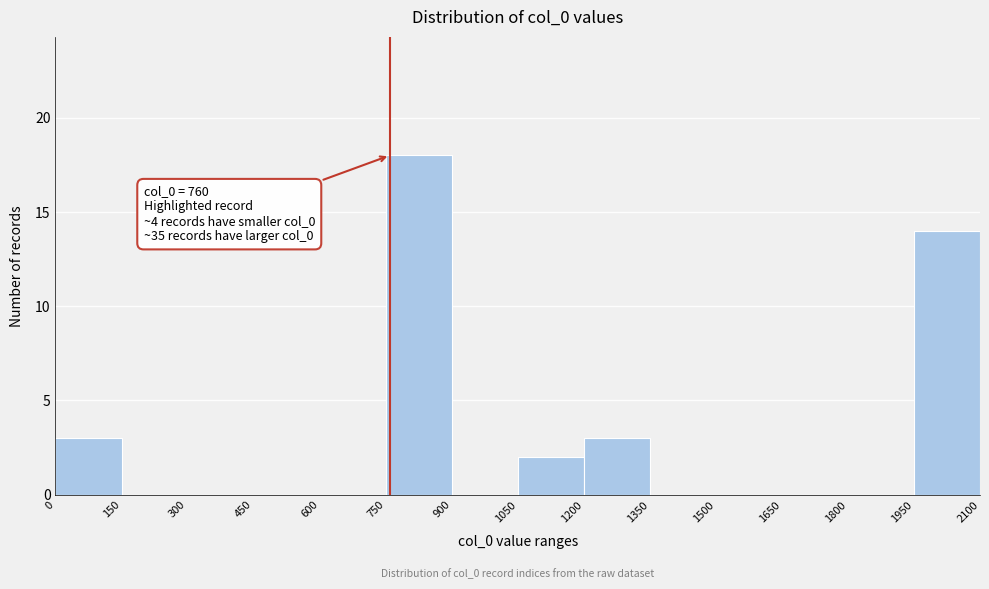

Which range on the x-axis has the tallest bar?

750 to 900